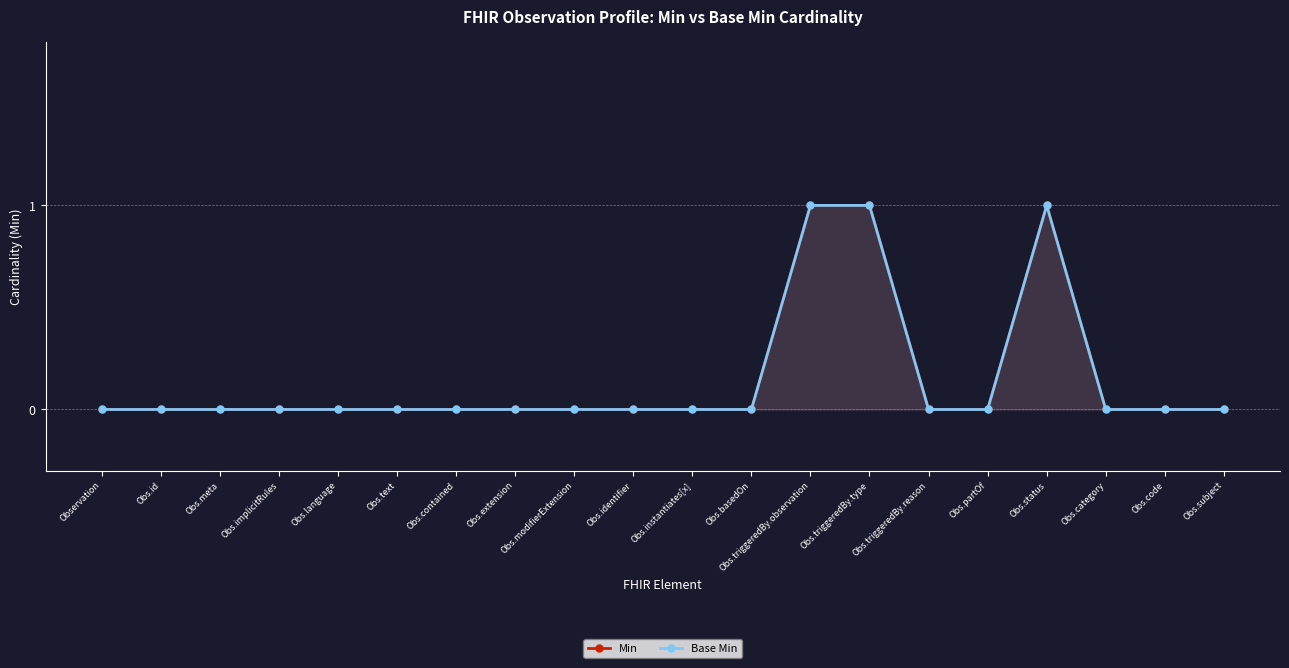

Between Obs.id and Obs.contained, which series saw the biggest shift?

Min